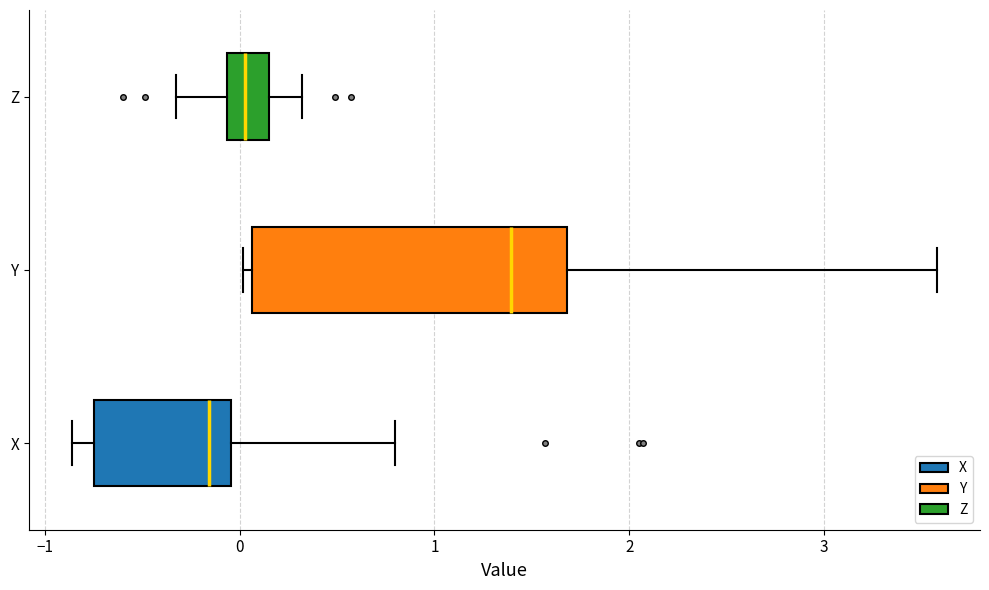

Where is the left edge of the box for Y on the x-axis? The values are not printed on the chart, so give them approximately, as read against the axis.

0.1